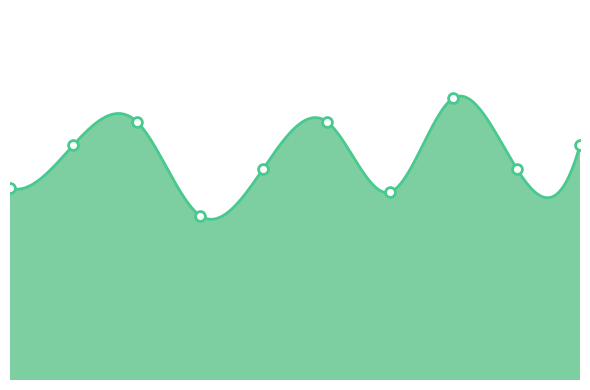

What is the change in value from 3 to 7?

-0.1